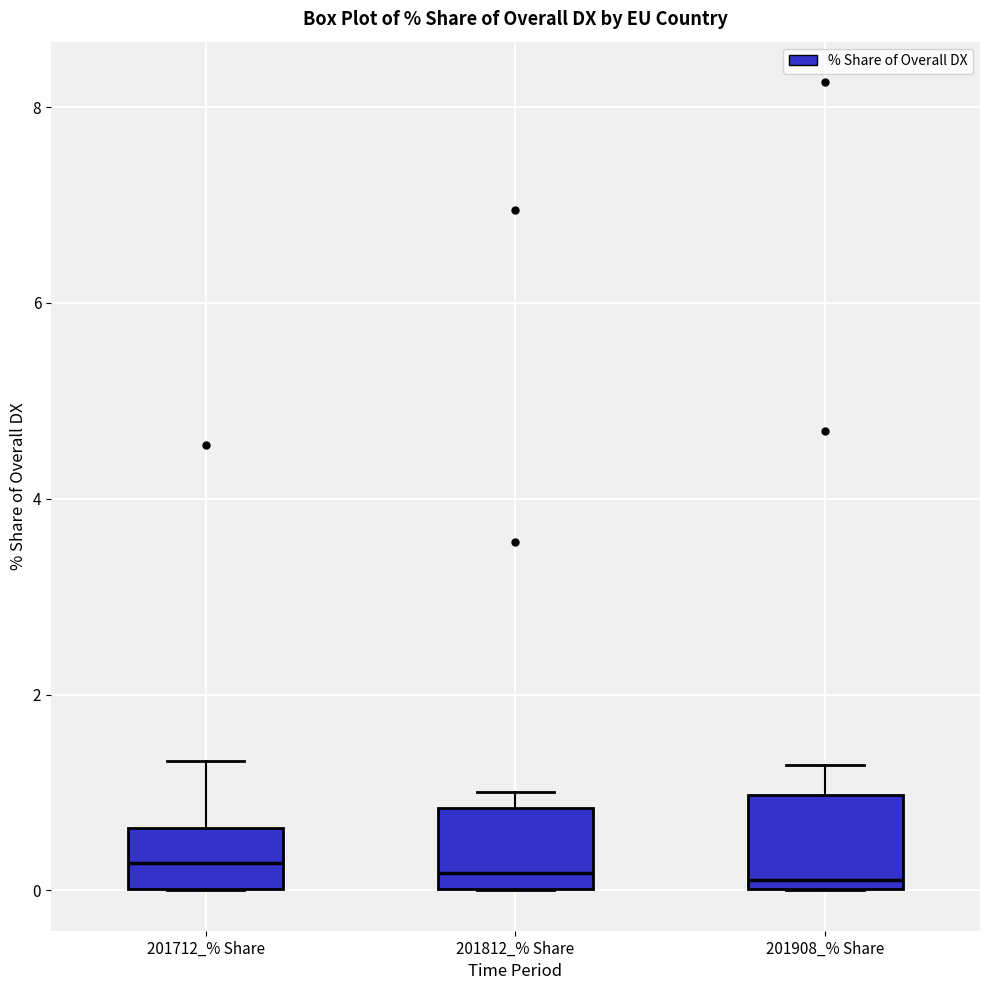

Reading left to right, transcribe this box plot: for each box, give where its median line is, the range the box spans, and where its two whiskers end, as read against the y-axis. The values are not printed on the chart, so give them approximately, as read against the axis.

201712_% Share: median 0.2, box 0.0 to 0.6, whiskers 0.0 to 1.4
201812_% Share: median 0.2, box 0.0 to 0.8, whiskers 0.0 to 1.0
201908_% Share: median 0.2, box 0.0 to 1.0, whiskers 0.0 to 1.2